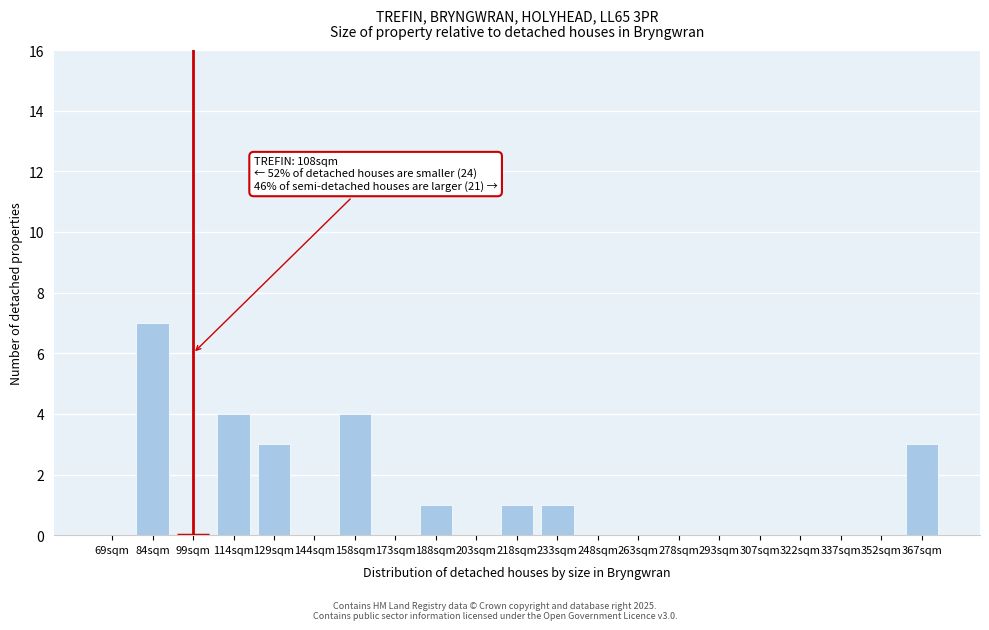

Reading right to left, list all the values displayed in this chart.

367sqm=3	352sqm=0	337sqm=0	322sqm=0	307sqm=0	293sqm=0	278sqm=0	263sqm=0	248sqm=0	233sqm=1	218sqm=1	203sqm=0	188sqm=1	173sqm=0	158sqm=4	144sqm=0	129sqm=3	114sqm=4	99sqm=0	84sqm=7	69sqm=0